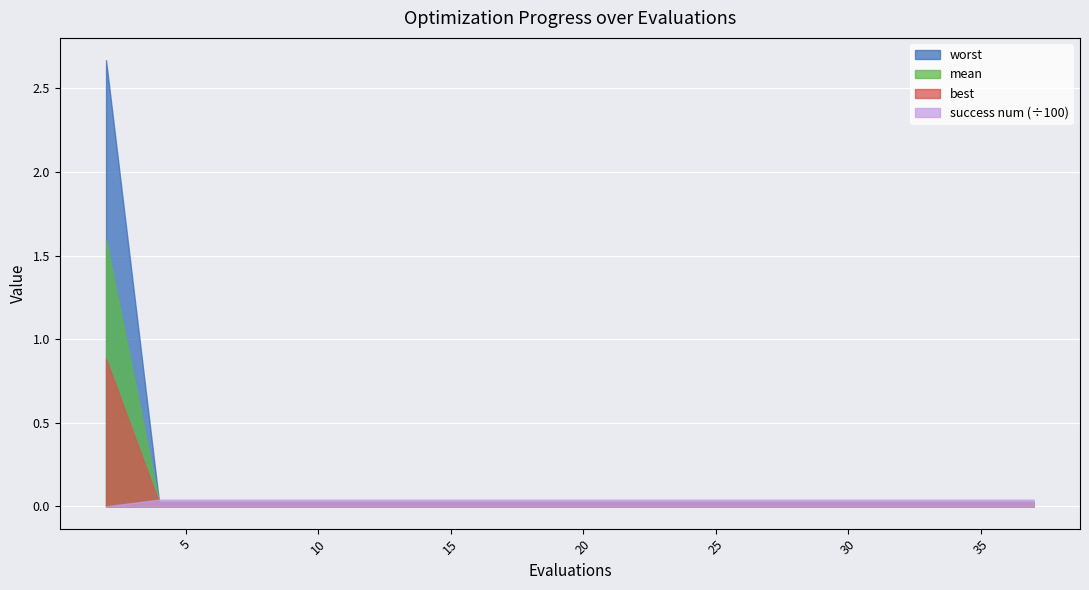

Which series has the largest range (max minus min)?

worst